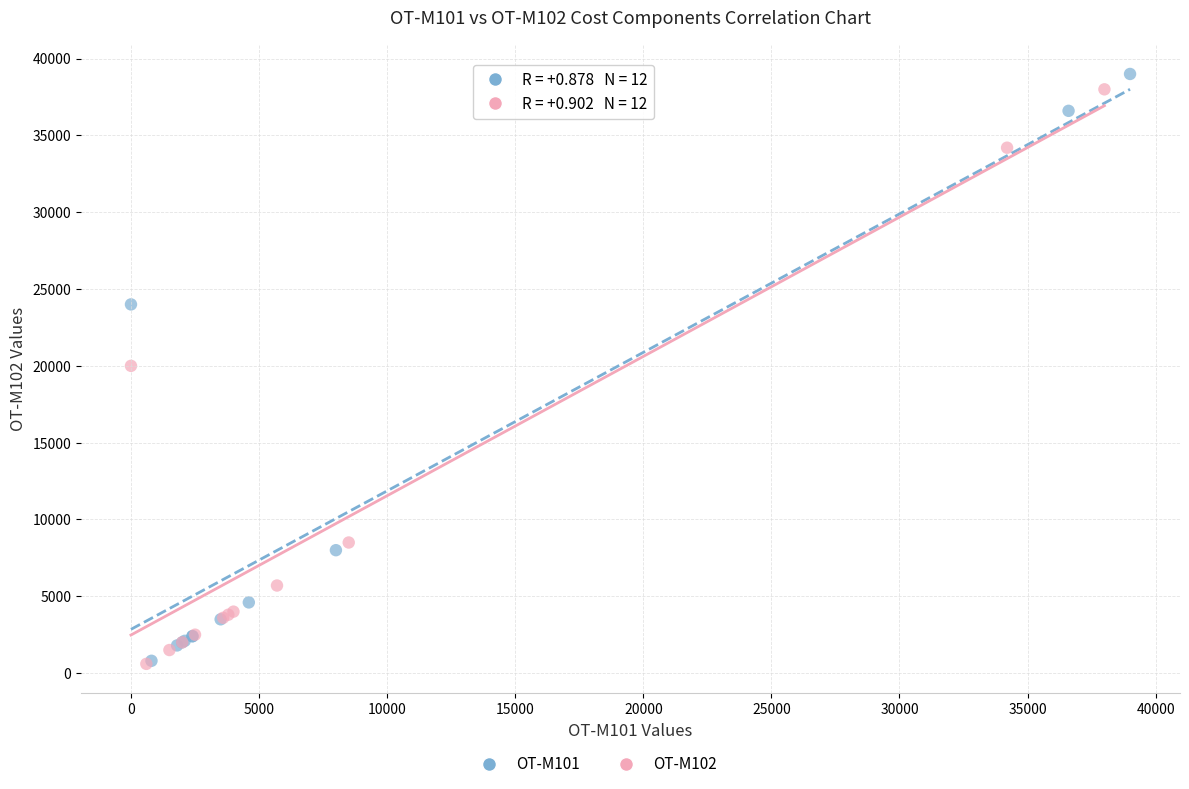

Which series has the largest Y range (max minus min)?

OT-M101